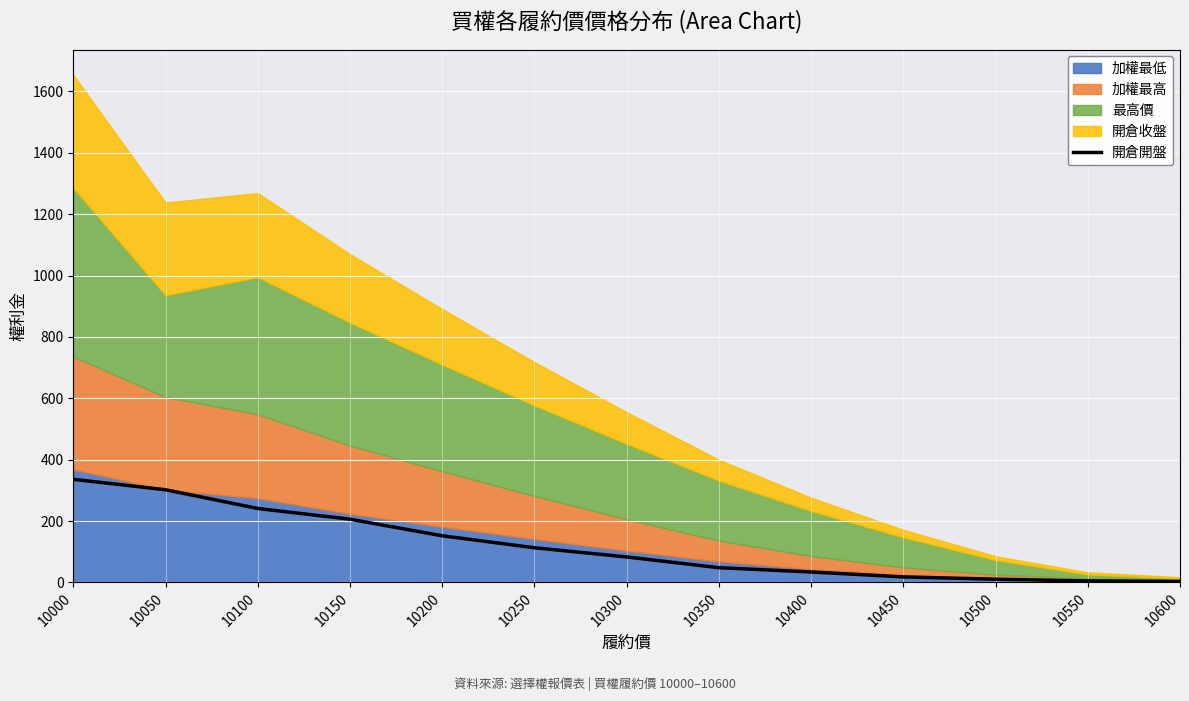

Rank the categories by value from lowest to highest.

10600, 10550, 10500, 10450, 10400, 10350, 10300, 10250, 10200, 10150, 10100, 10050, 10000